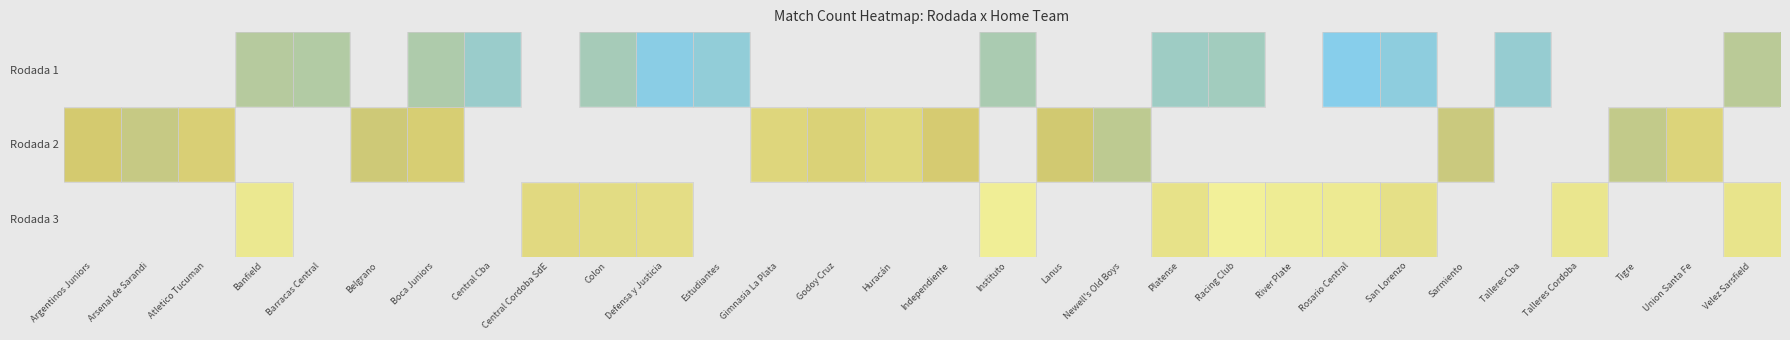

Reading right to left, extract all data points from this chart.

row_0: 14	0	0	0	5	0	3	1	0	8	7	0	0	10	0	0	0	0	4	2	9	0	6	11	0	12	13	0	0	0
row_1: 0	26	16	0	0	18	0	0	0	0	0	15	20	0	22	28	25	27	0	0	0	0	0	23	19	0	0	24	17	21
row_2: 34	0	0	35	0	0	32	37	38	40	33	0	0	39	0	0	0	0	0	31	30	29	0	0	0	0	36	0	0	0